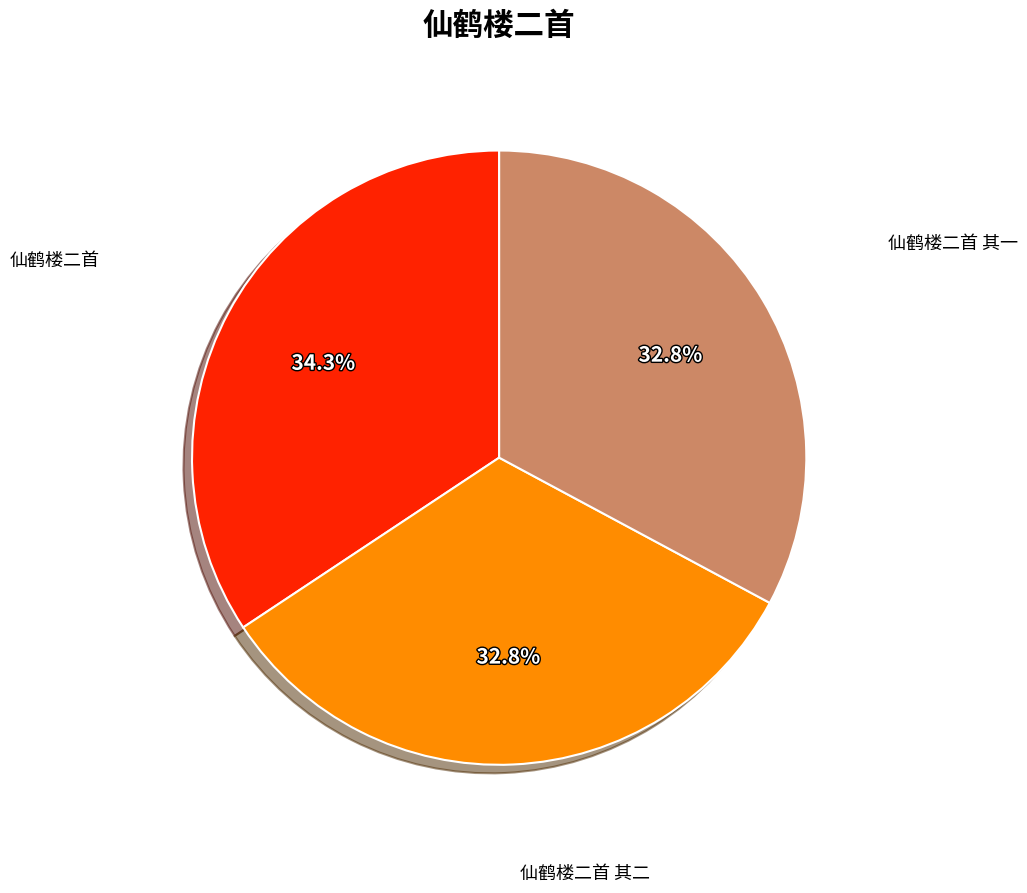

What is the largest slice in the pie chart?

仙鹤楼二首